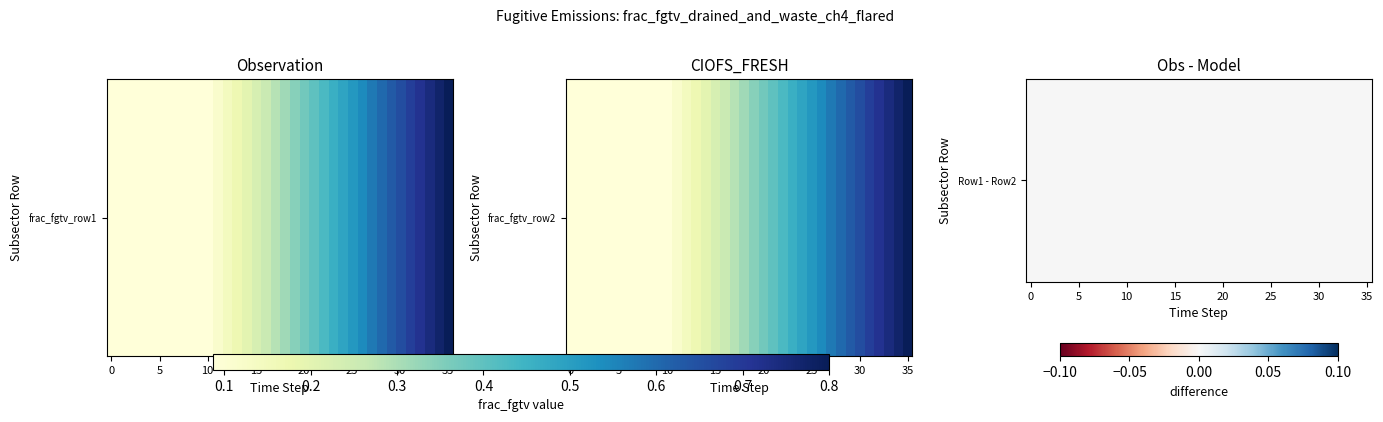

Which series has the largest range (max minus min)?

frac_fgtv_row1